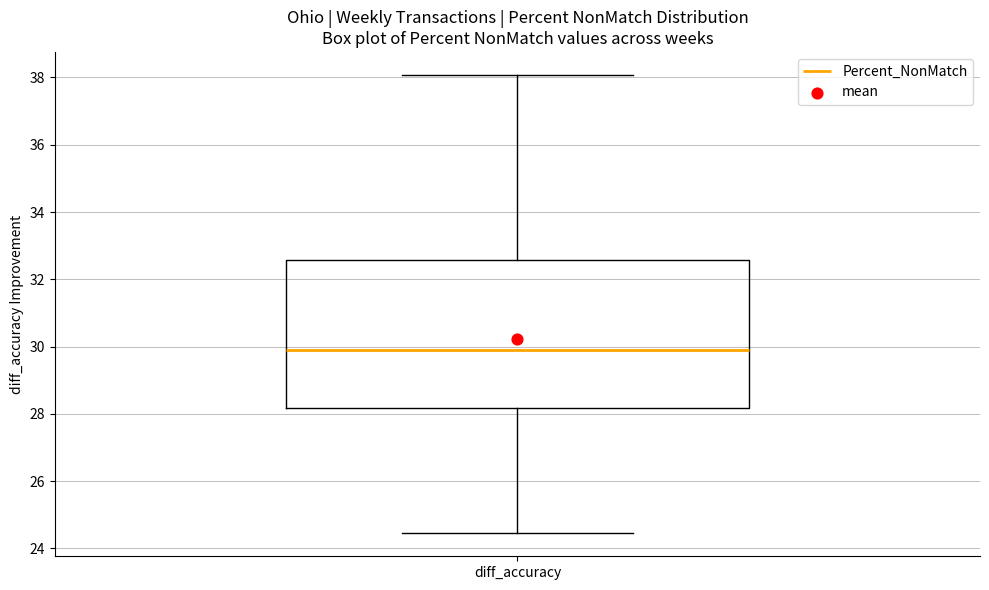

Transcribe this box plot: give where the median line is, the range the box spans, and where the two whiskers end, as read against the y-axis. The values are not printed on the chart, so give them approximately, as read against the axis.

median 29.8, box 28.2 to 32.6, whiskers 24.4 to 38.0